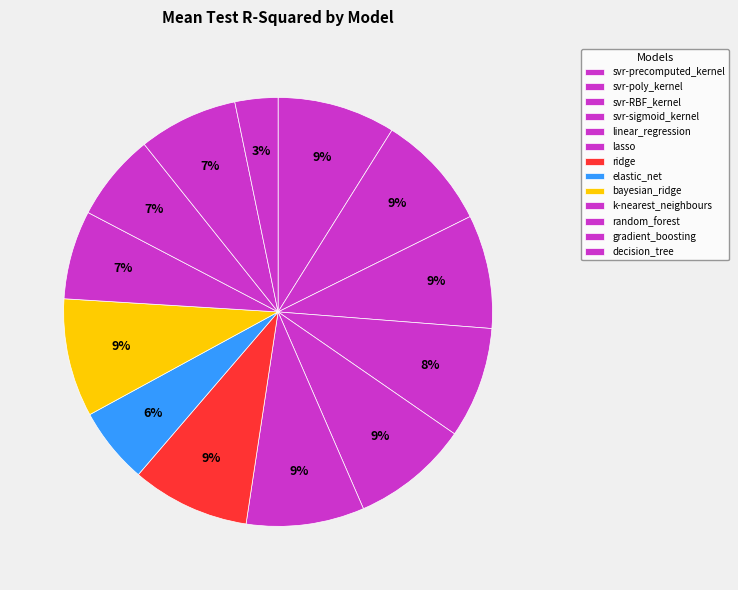

Count the number of slices in the pie.

13